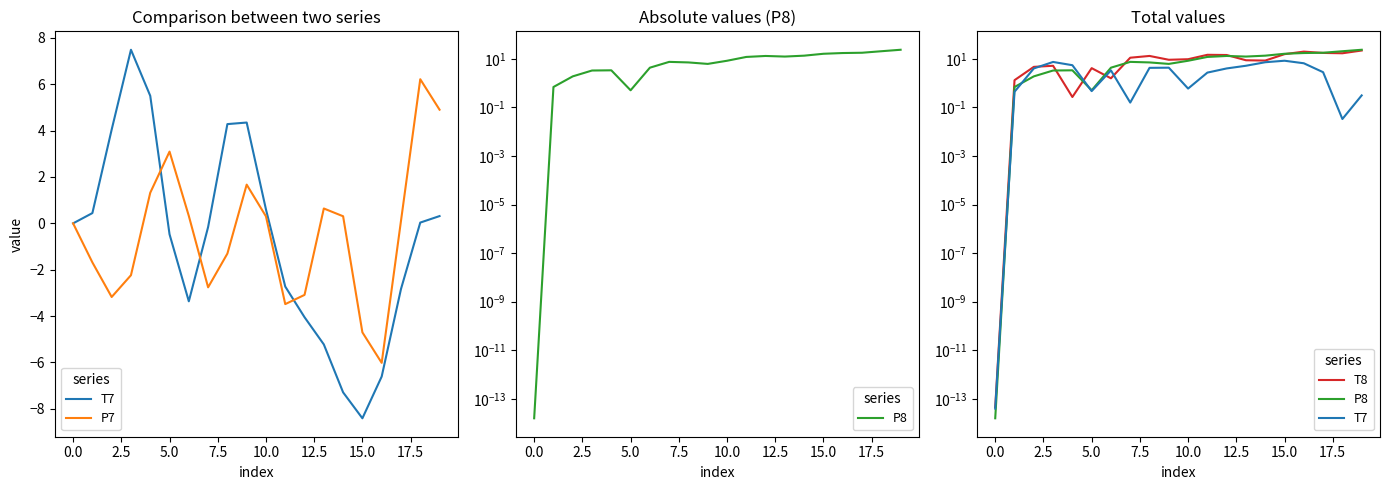

What is the sum of all P8 values?

191.0